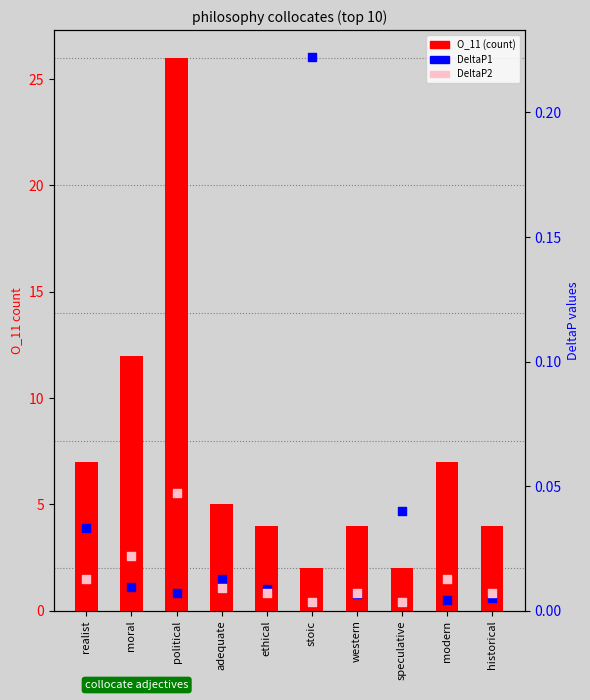

Which series contains the lowest Y value?

DeltaP2